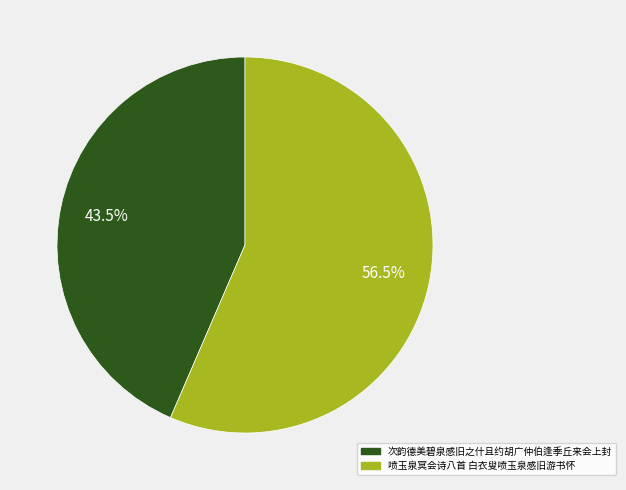

The 次韵德美碧泉感旧之什且约胡广仲伯逢季丘来会上封 slice represents 29% of the pie. True or false?

False